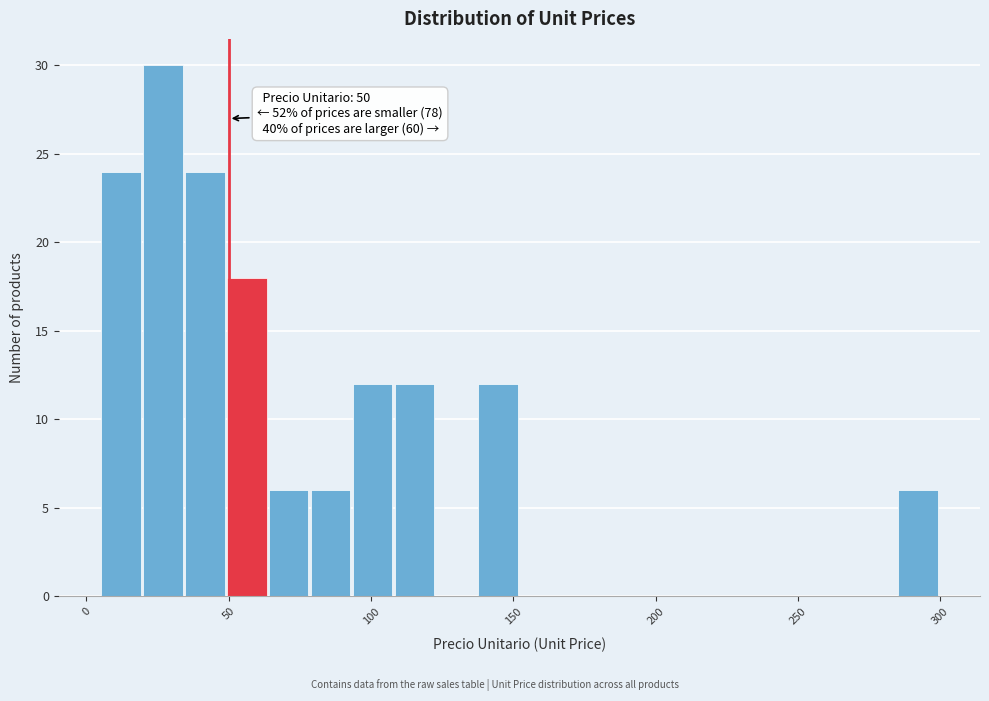

Read against the x-axis, roughly where is the centre of the tallest bar?

25